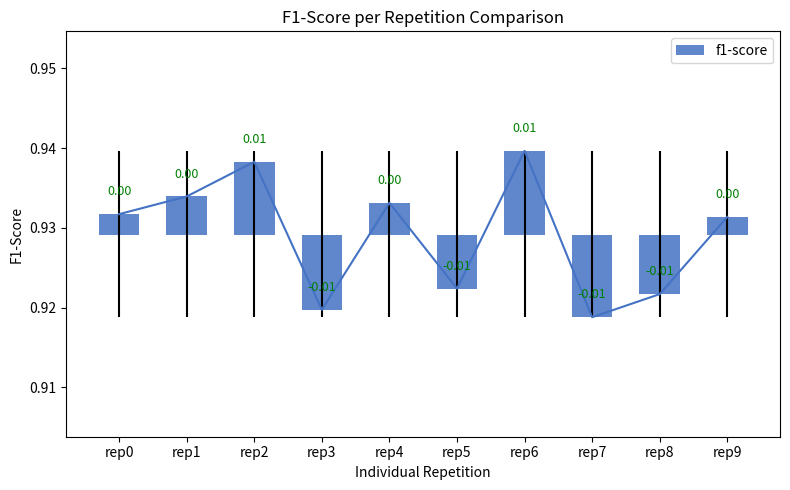

List the labels in order of value, largest first.

rep6, rep2, rep1, rep4, rep0, rep9, rep5, rep8, rep3, rep7